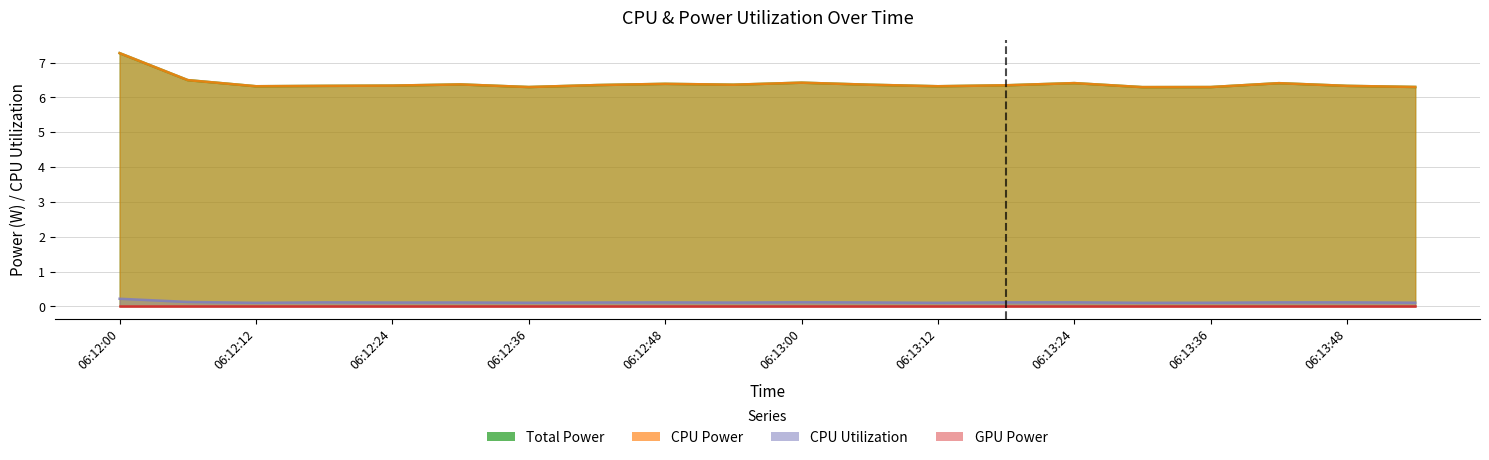

What is the maximum value shown in the chart?

7.3